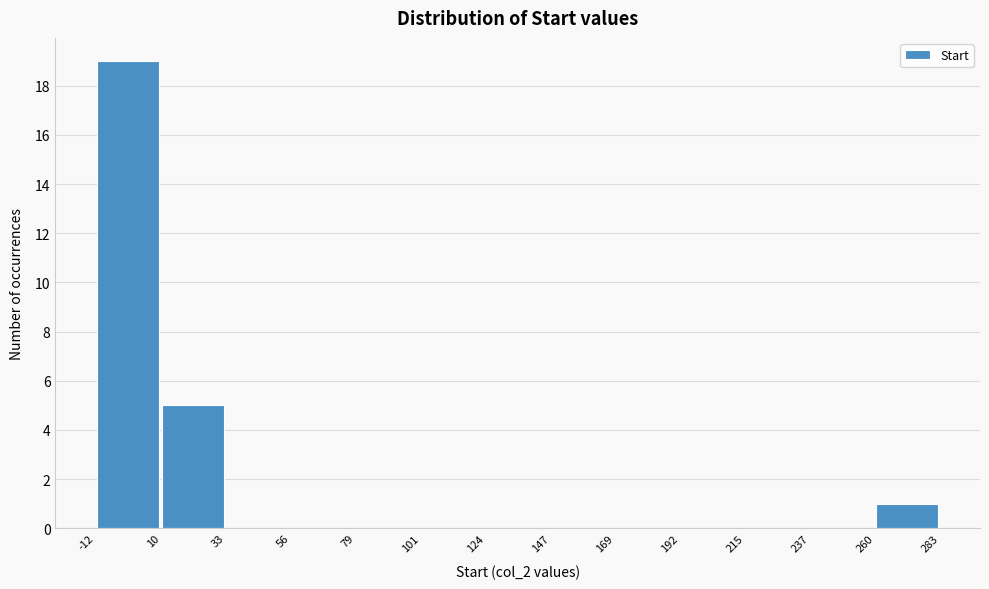

Reading left to right, list every bar in this chart as the range it spans on the x-axis followed by its height. The values are not printed on the chart, so give them approximately, as read against the axis.

-12 to 10: 19
10 to 33: 5
33 to 56: 0
56 to 79: 0
79 to 101: 0
101 to 124: 0
124 to 147: 0
147 to 169: 0
169 to 192: 0
192 to 215: 0
215 to 237: 0
237 to 260: 0
260 to 283: 1